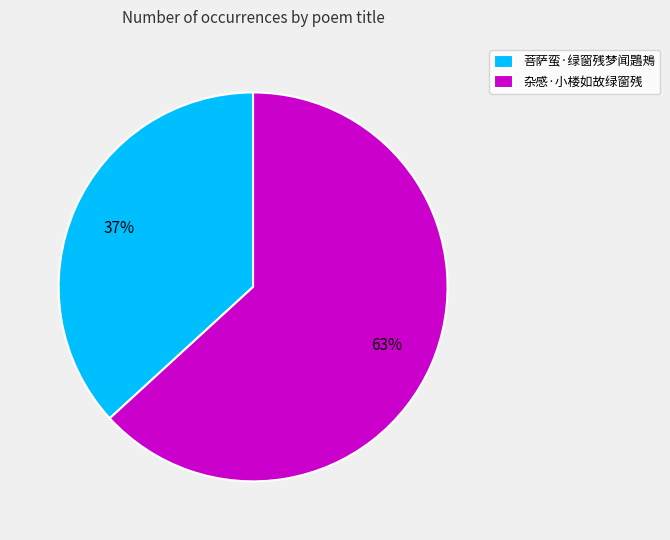

What percentage is the 菩萨蛮·绿窗残梦闻鶗鴂 slice, to the nearest percent?

37%